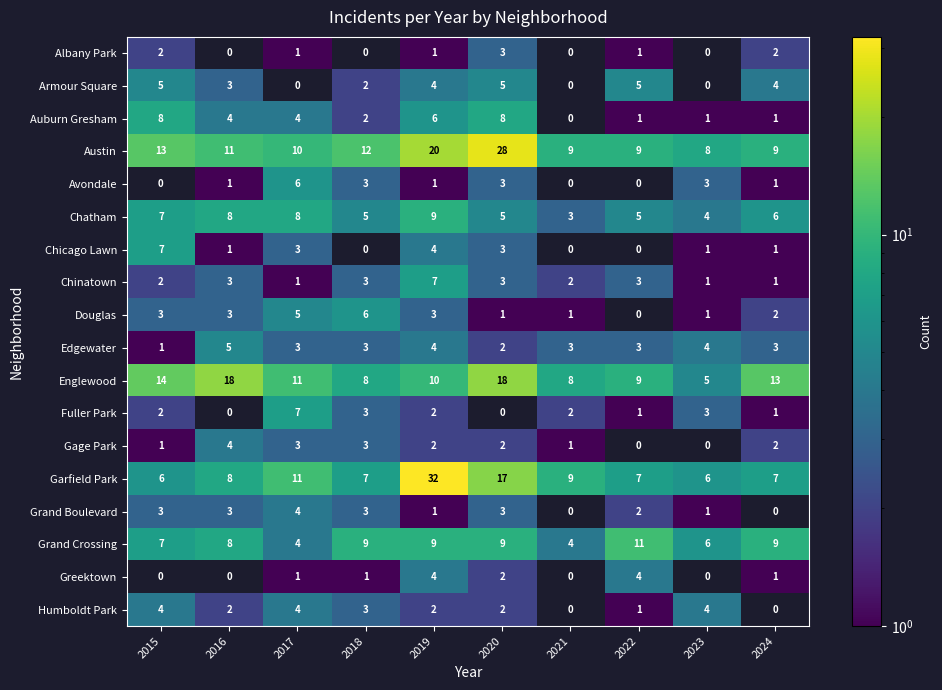

The Grand Boulevard series shows 1 at 2019. True or false?

True